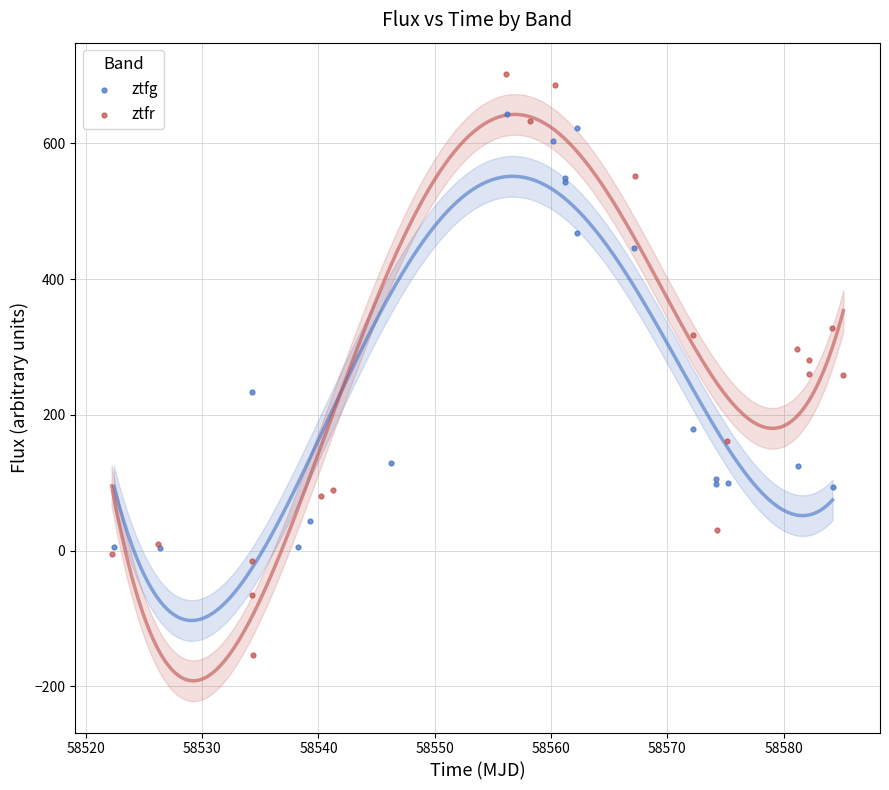

What are all the series names shown in the legend?

ztfg, ztfr